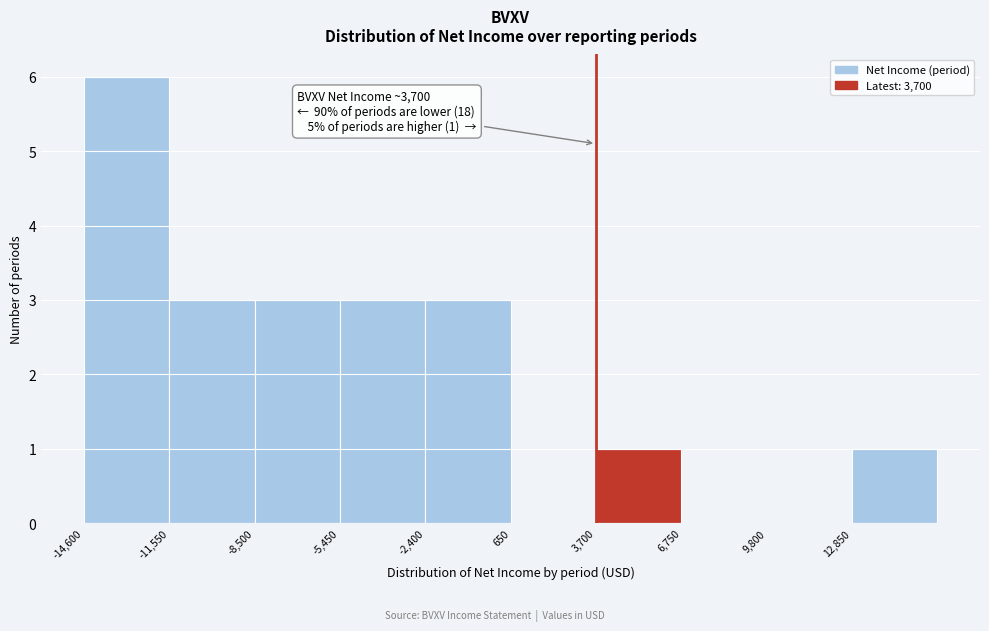

Over which range of the x-axis is the bar tallest?

-14600 to -11550